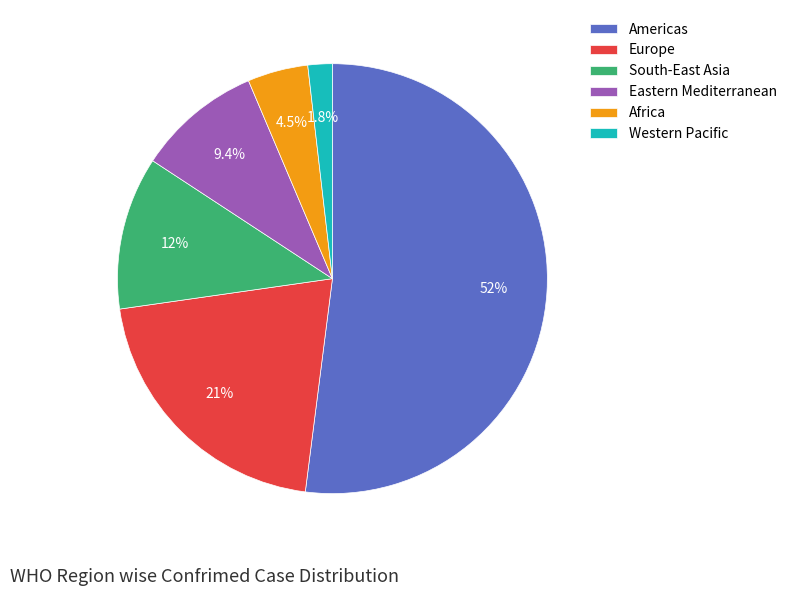

Is there any slice that represents more than half of the pie?

Yes